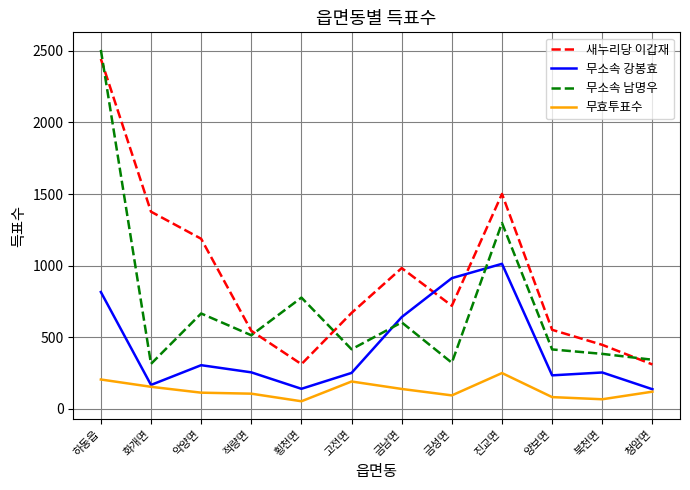

True or false: 무소속 남명우 has more than 1 interior local peaks.

True